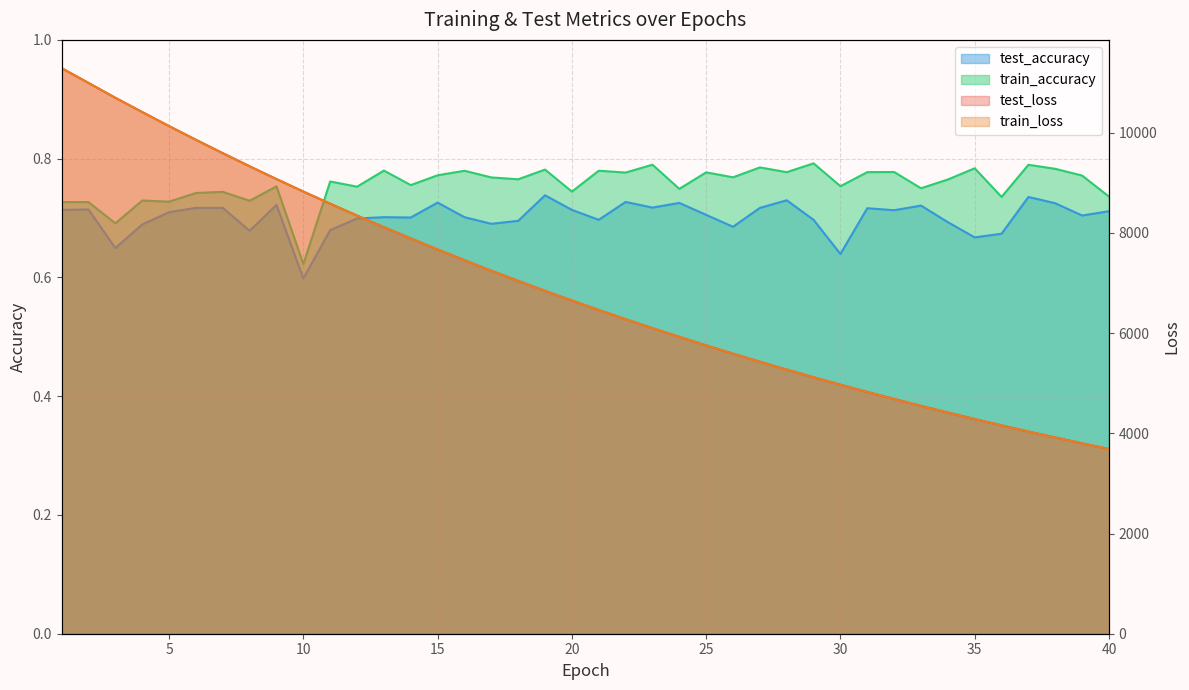

True or false: train_accuracy has a value of 0.4 at 18.

False